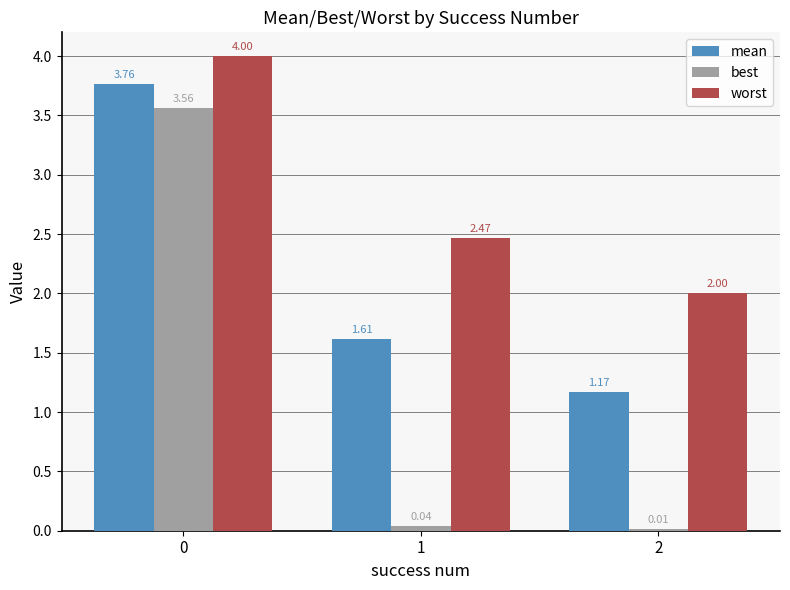

What is the difference between the mean values at 0 and 2?

2.6